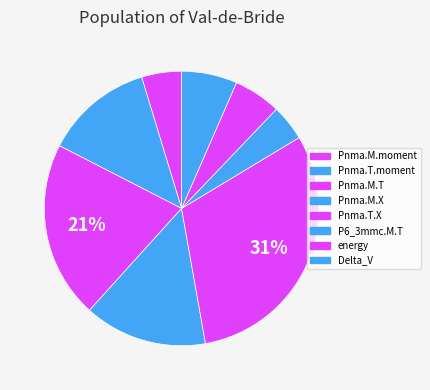

How many slices are in this pie chart?

8